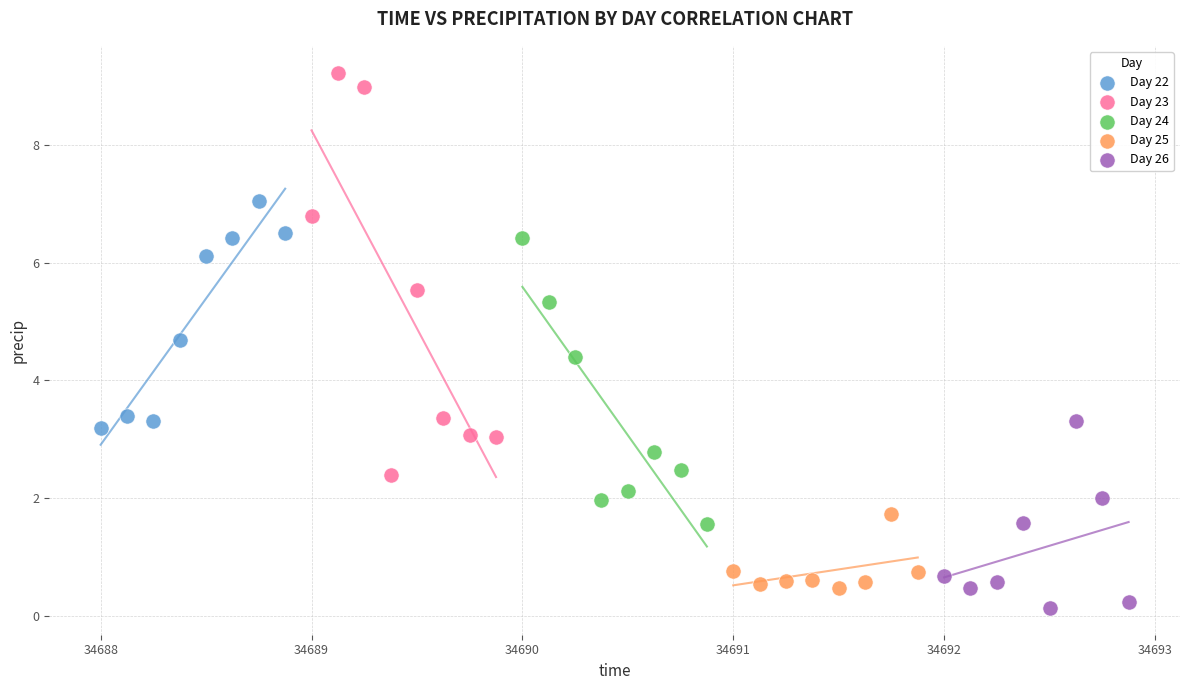

What are all the series names shown in the legend?

Day 22, Day 23, Day 24, Day 25, Day 26